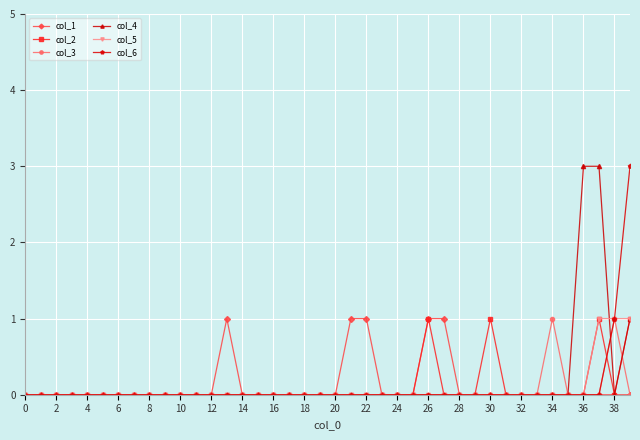

How many lines are shown in the chart?

6